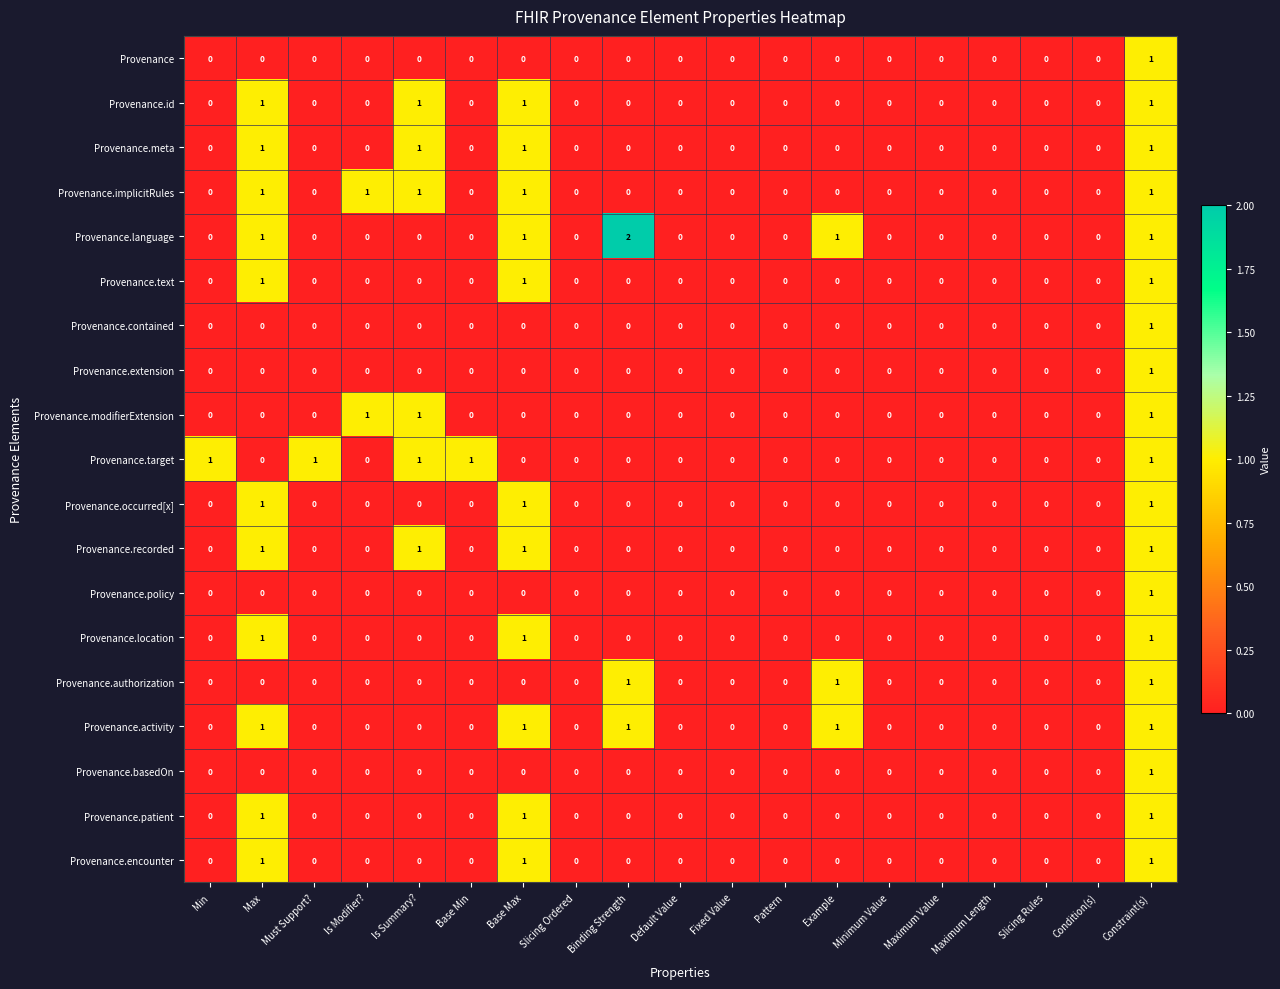

What is the total value across all series at Example?

3